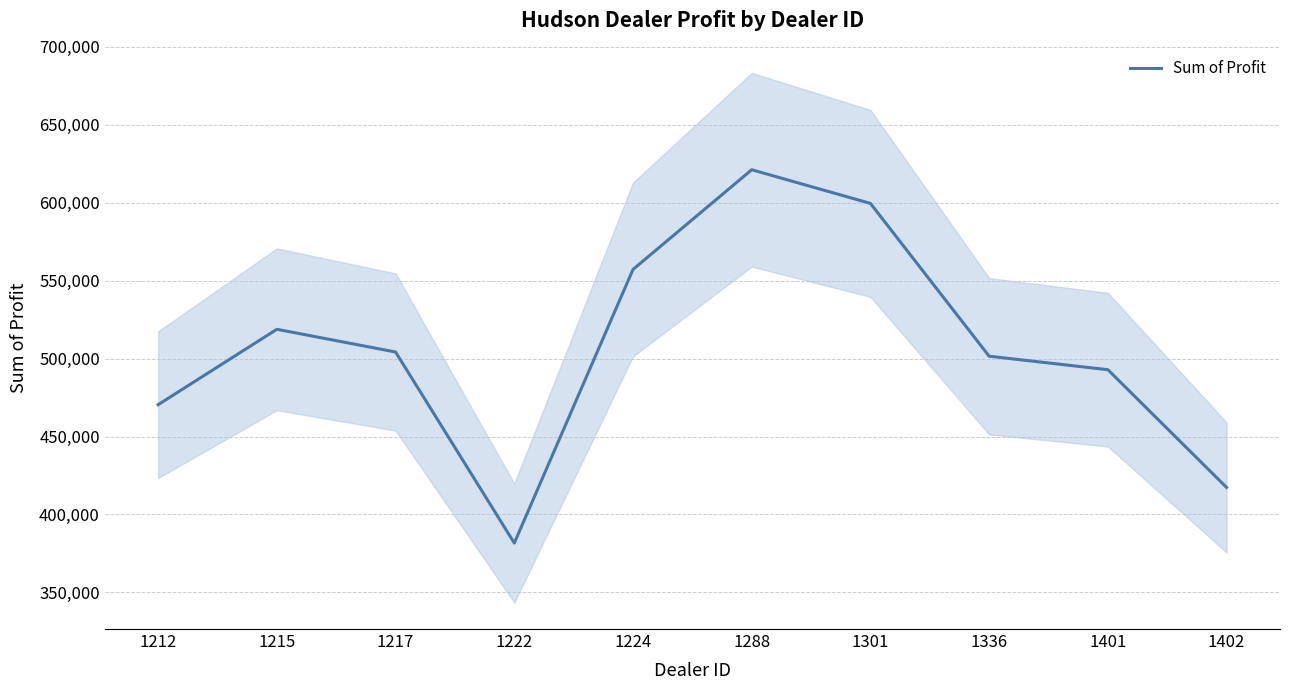

What is the change in value from 1212 to 1222?

-88778.0